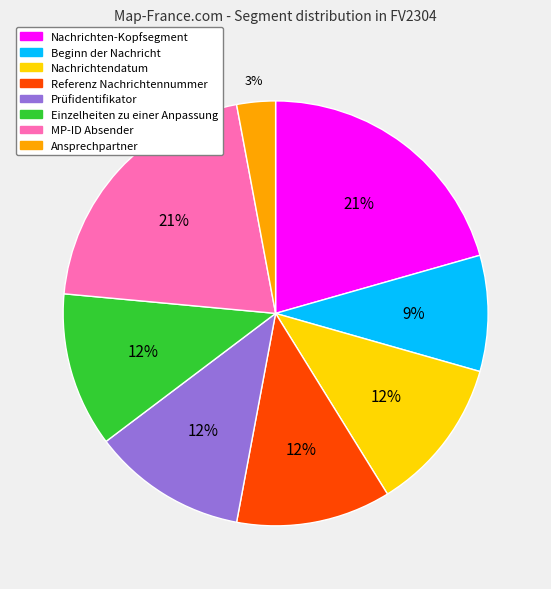

Do Nachrichtendatum and Einzelheiten zu einer Anpassung together represent more than half of the pie?

No